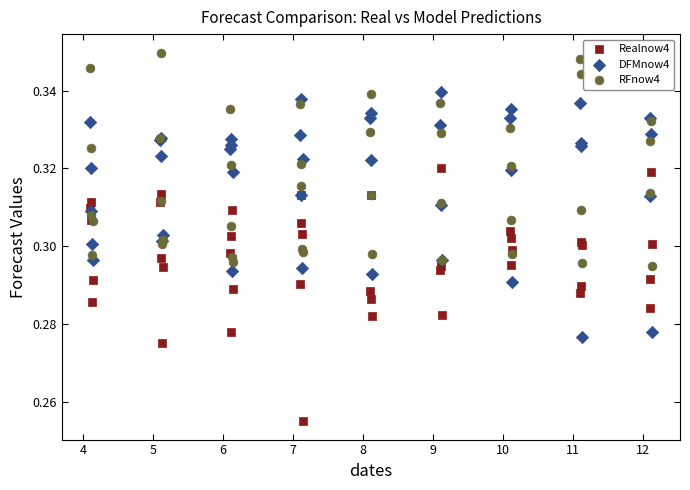

Which series reaches the maximum Y coordinate?

RFnow4